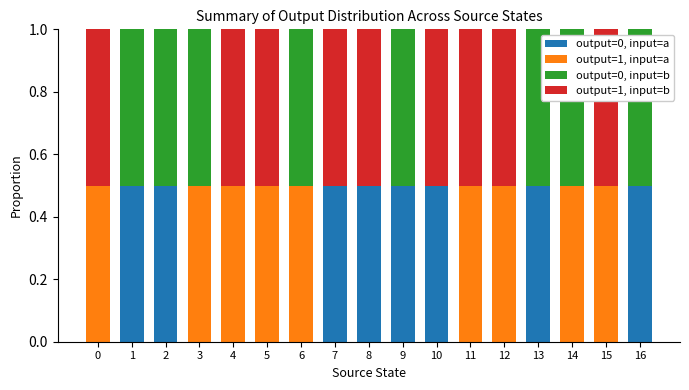

What is the total value across all series at 8?

1.0